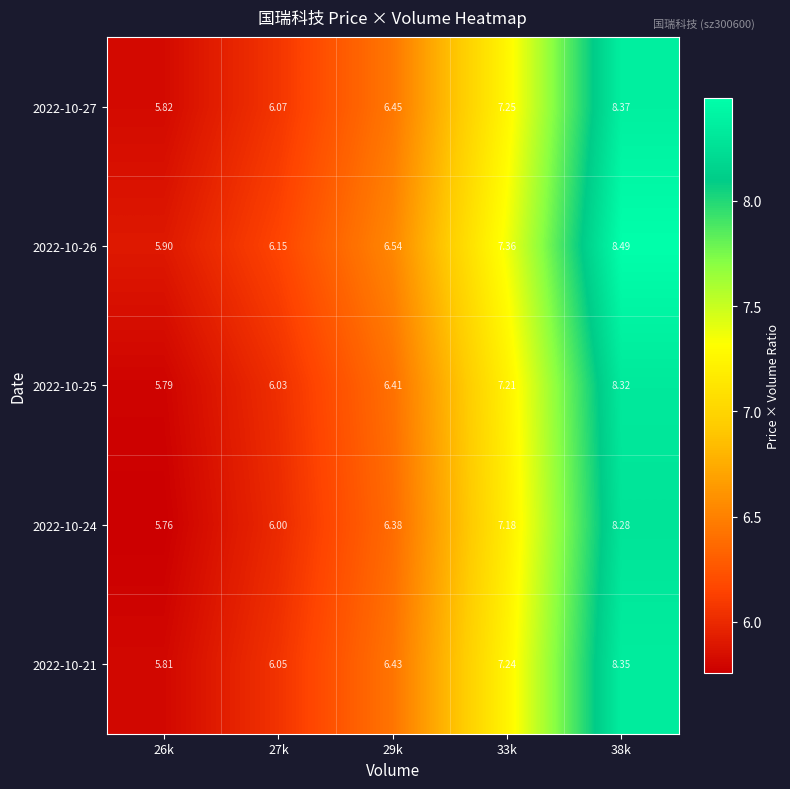

Is the value of 2022-10-24 at 29k greater than the value of 2022-10-25 at 27k?

Yes